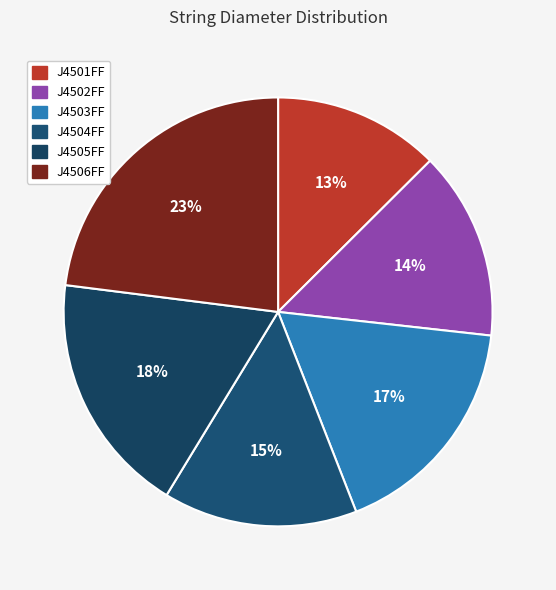

Between J4504FF and J4505FF, which is larger?

J4505FF